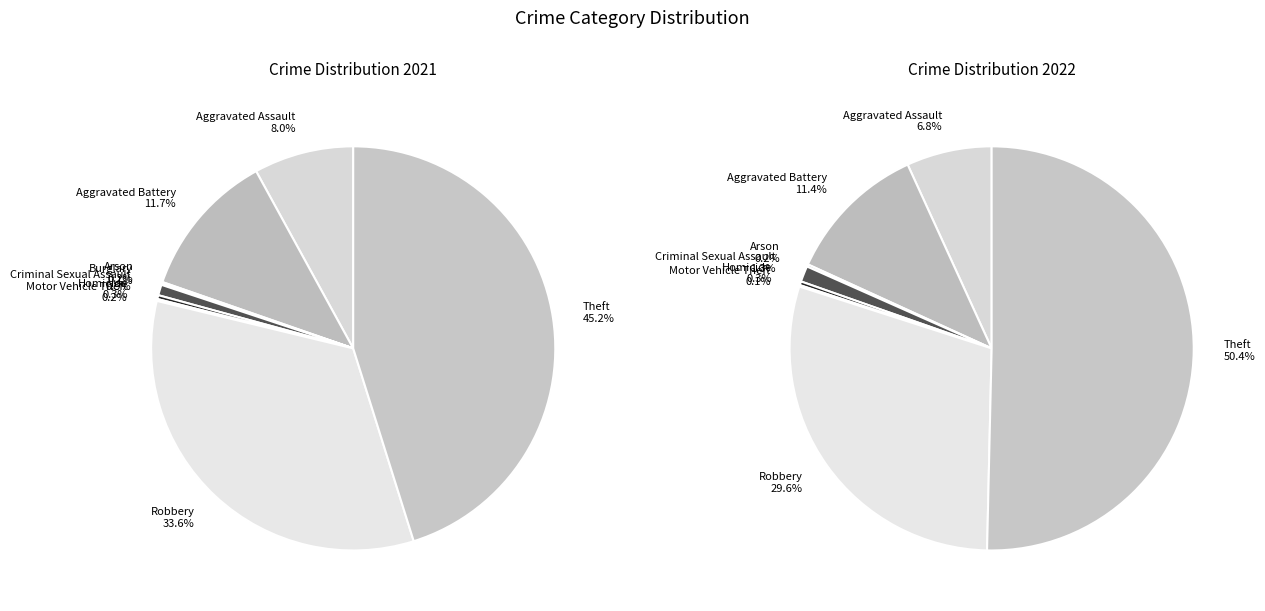

Rank the series by their maximum value, from highest to lowest.

values_2022, values_2021